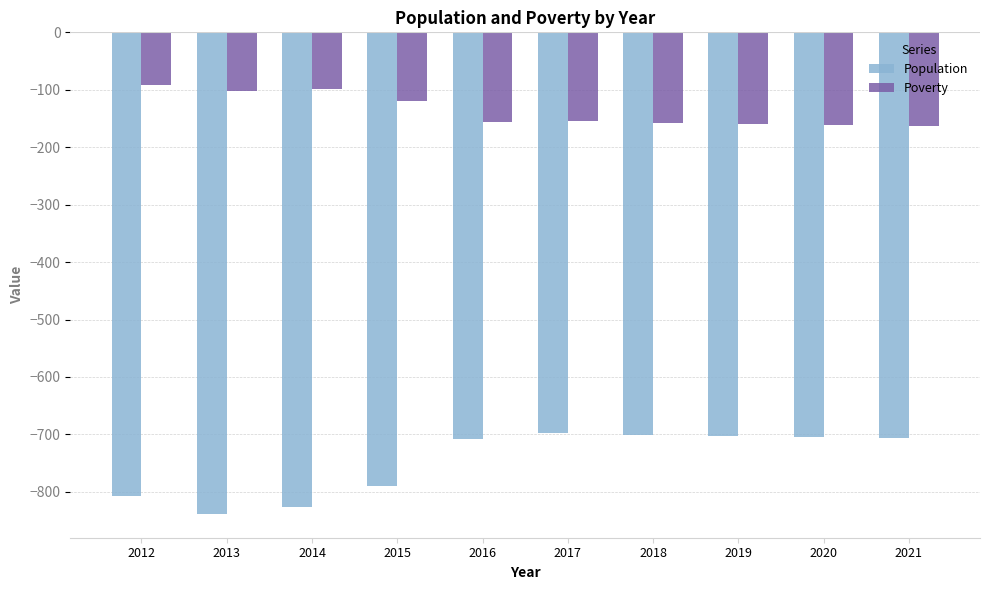

How many bars are there in total?

20